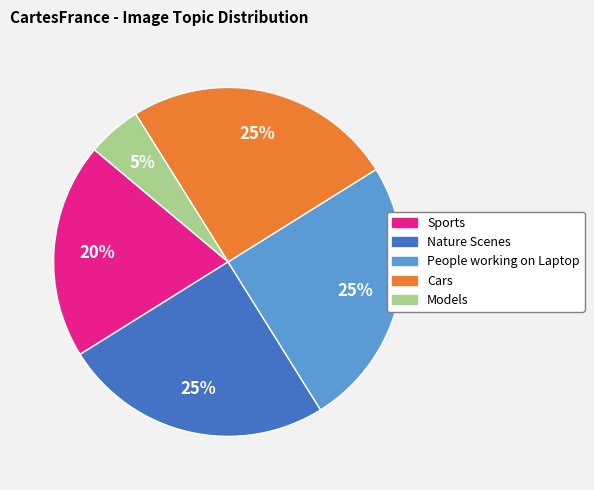

What is the ratio of the value at Sports to the value at People working on Laptop?

0.8